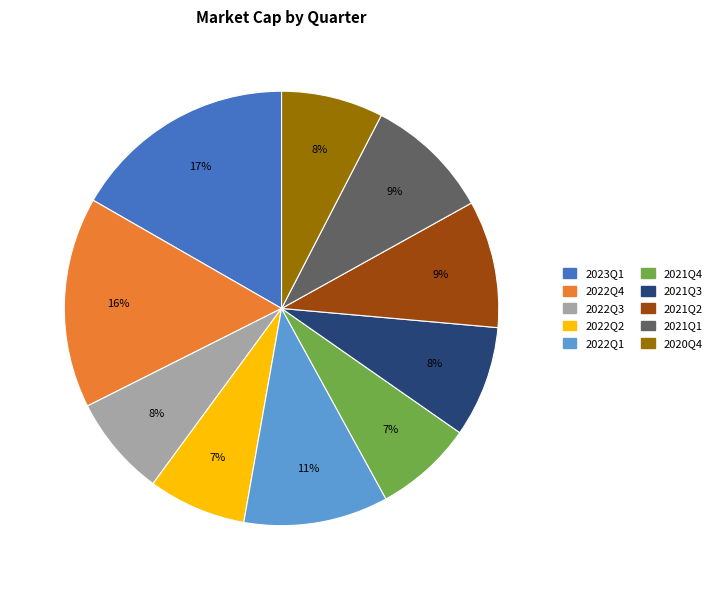

Do 2021Q4 and 2021Q3 together represent more than half of the pie?

No